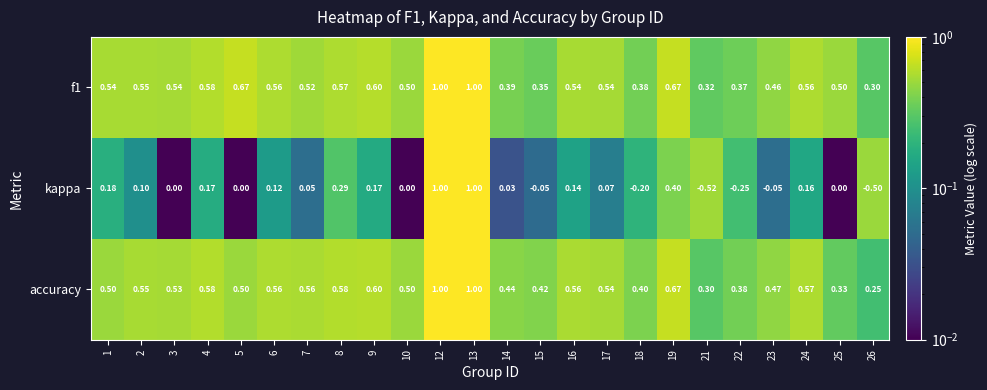

Is the value of accuracy at 24 greater than the value of f1 at 5?

No